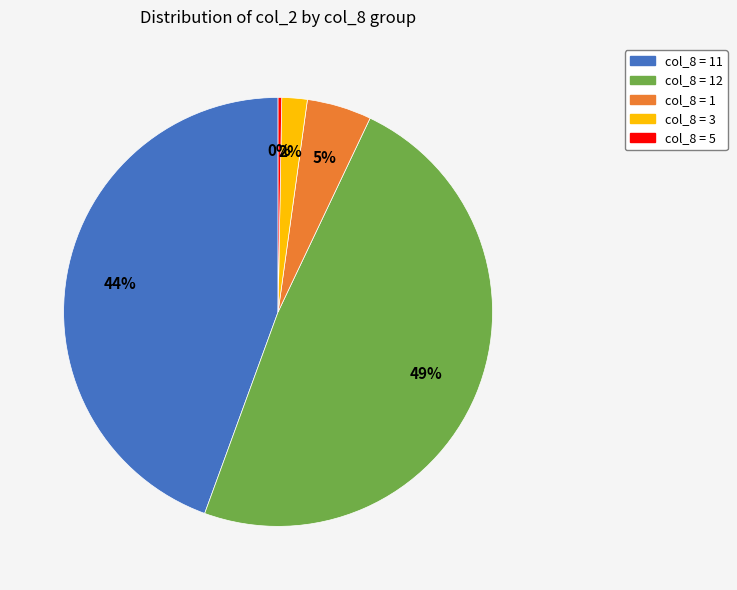

Between col_8 = 11 and col_8 = 3, which is larger?

col_8 = 11